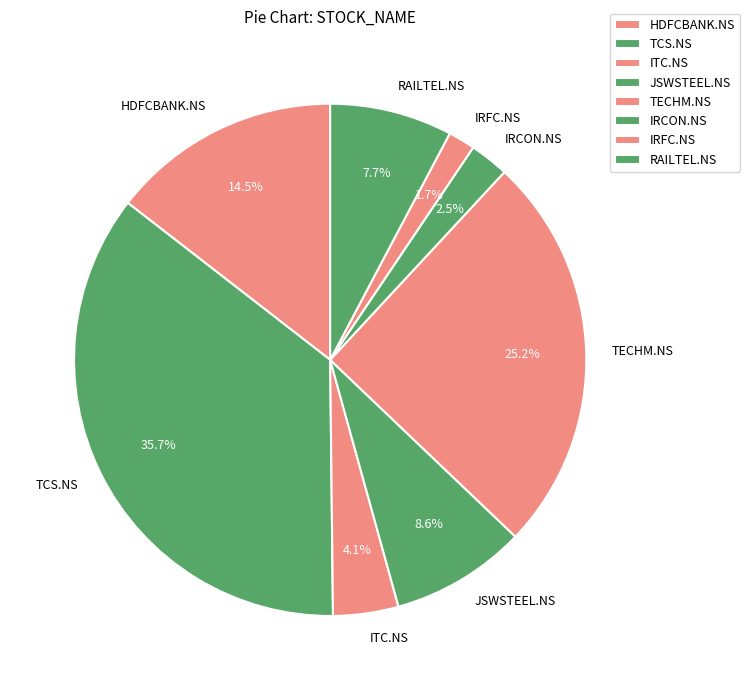

Rank the categories by value from lowest to highest.

IRFC.NS, IRCON.NS, ITC.NS, RAILTEL.NS, JSWSTEEL.NS, HDFCBANK.NS, TECHM.NS, TCS.NS